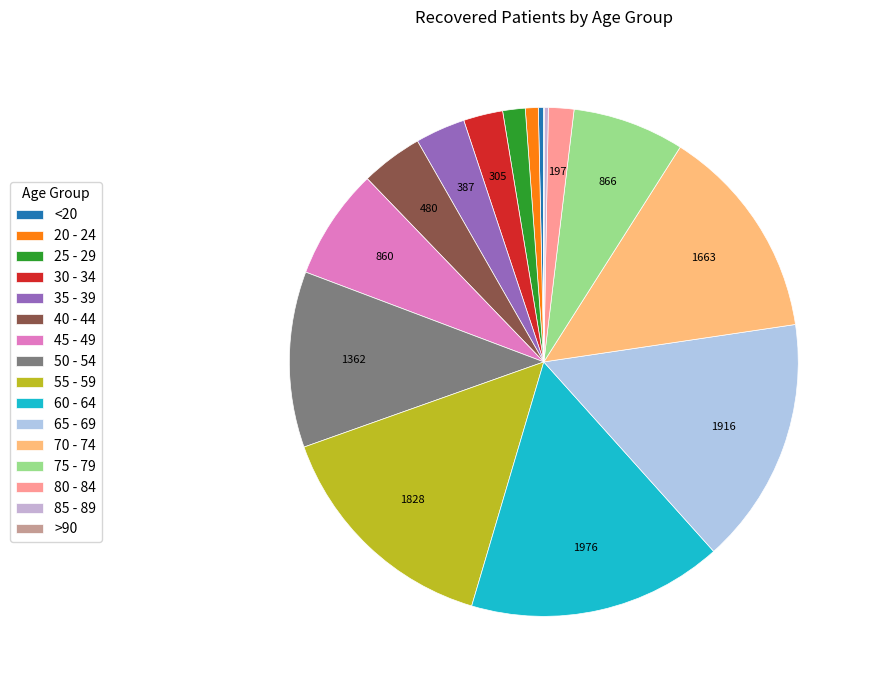

What is the smallest slice in the pie chart?

>90